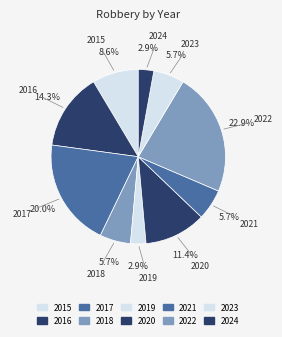

What is the largest slice in the pie chart?

2022